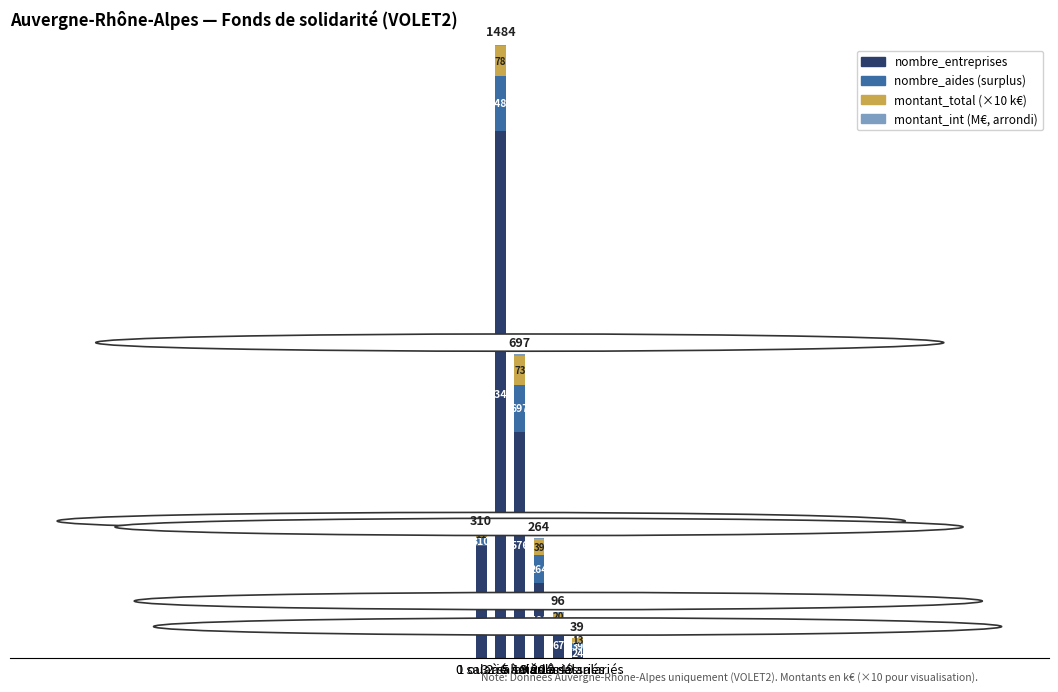

How many data points does each series have?

6